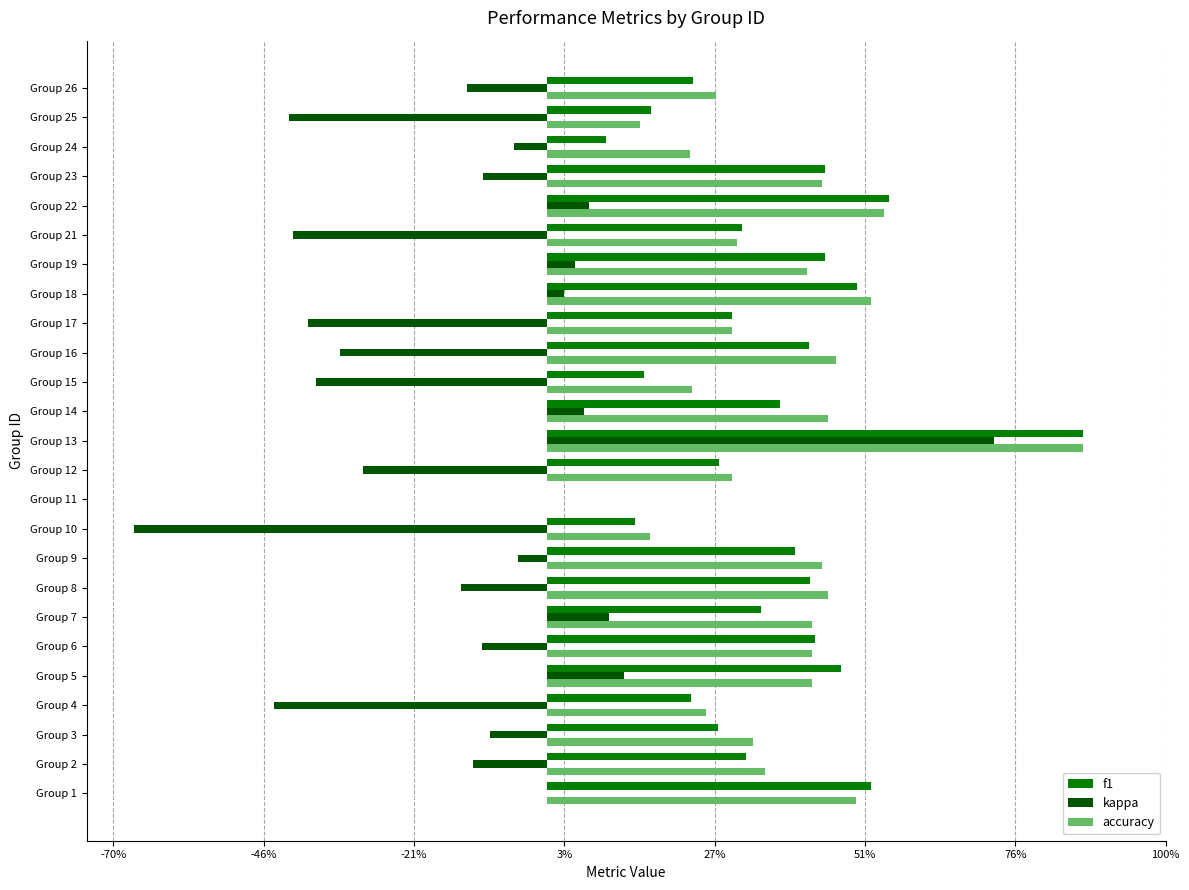

What are all the series names shown in the legend?

f1, kappa, accuracy